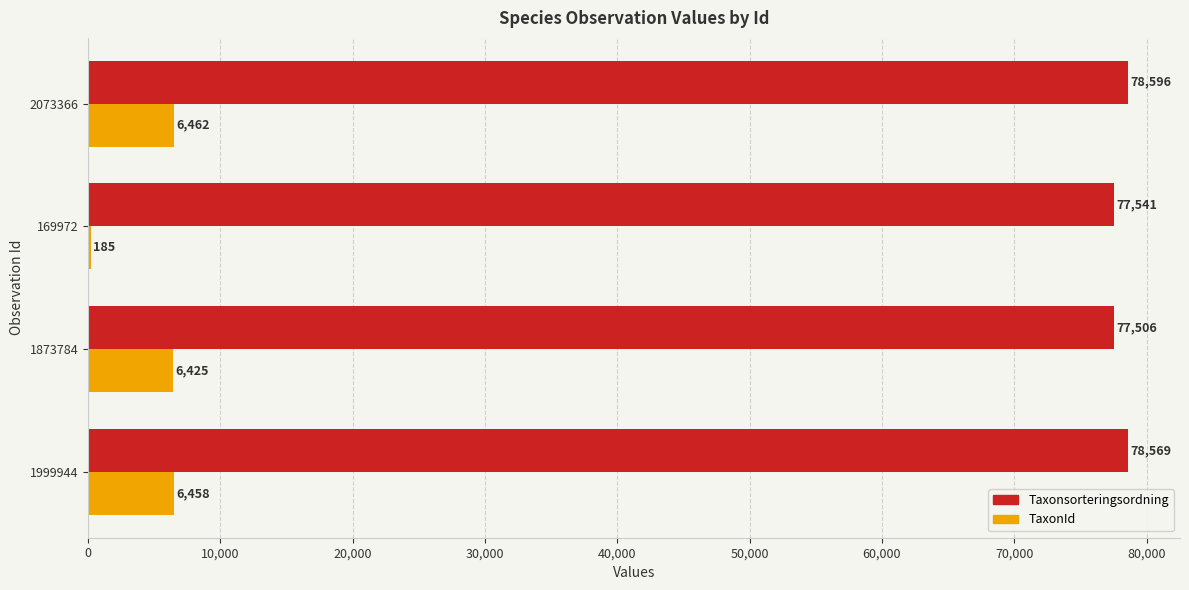

How many data points does each series have?

4